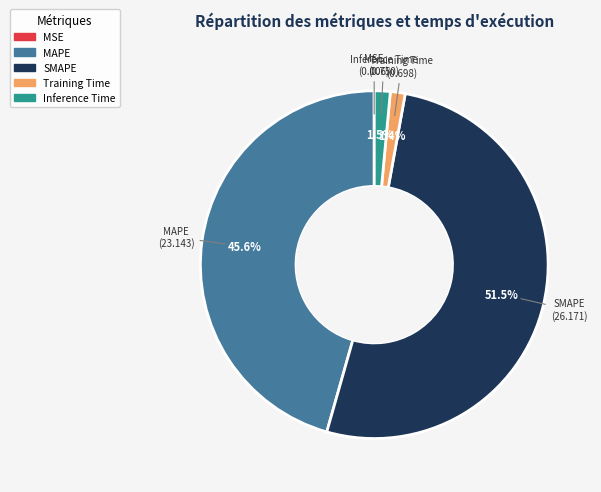

To the nearest percent, what percentage of the pie is MAPE?

46%